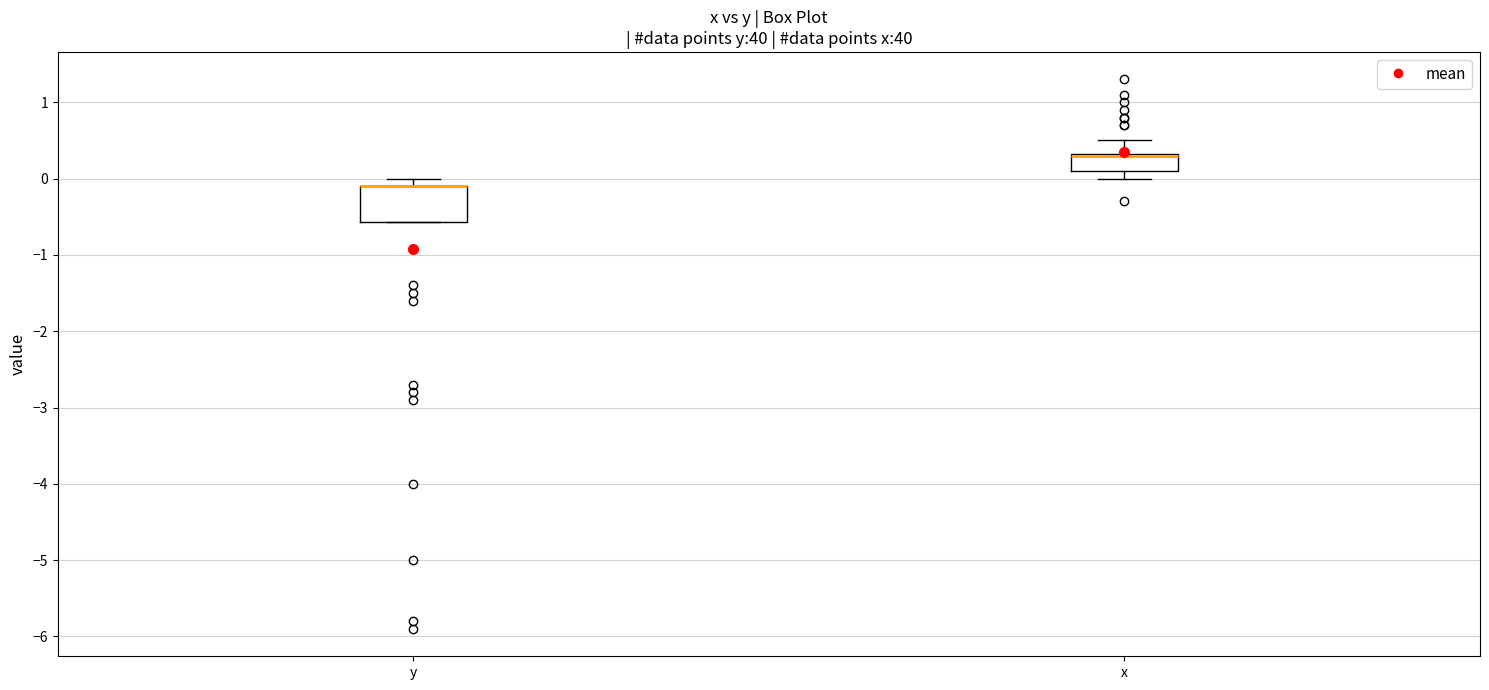

Reading left to right, transcribe this box plot: for each box, give where its median line is, the range the box spans, and where its two whiskers end, as read against the y-axis. The values are not printed on the chart, so give them approximately, as read against the axis.

y: median -0.1 (drawn on the box's upper edge), box -0.6 to -0.1, whiskers -0.6 to 0.0
x: median 0.3 (drawn on the box's upper edge), box 0.1 to 0.3, whiskers 0.0 to 0.5